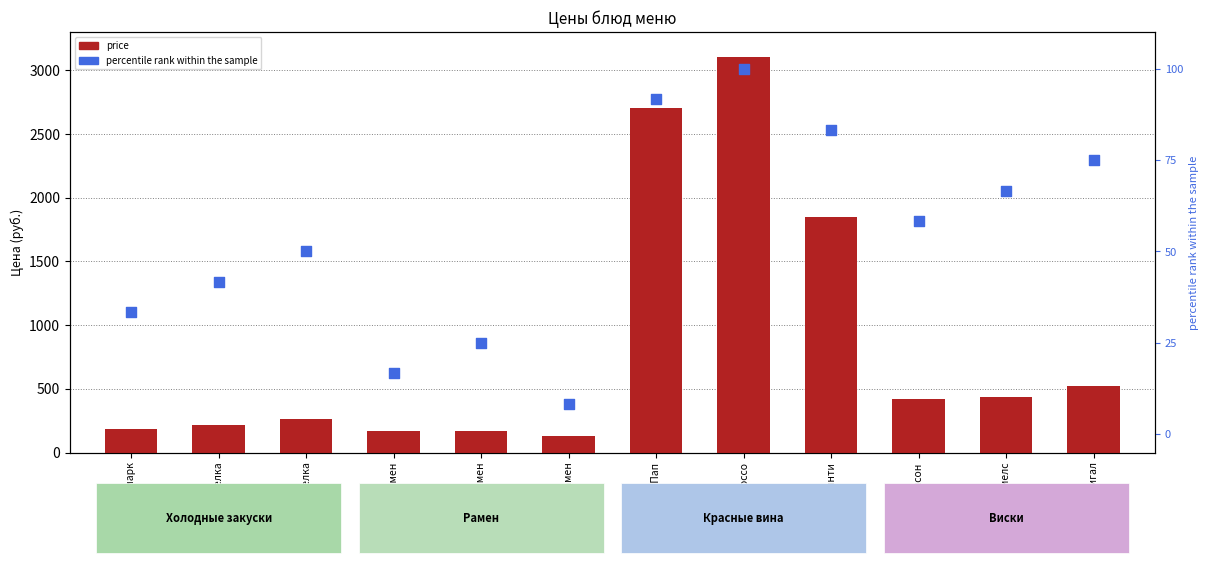

Which series has the widest spread of Y values?

price